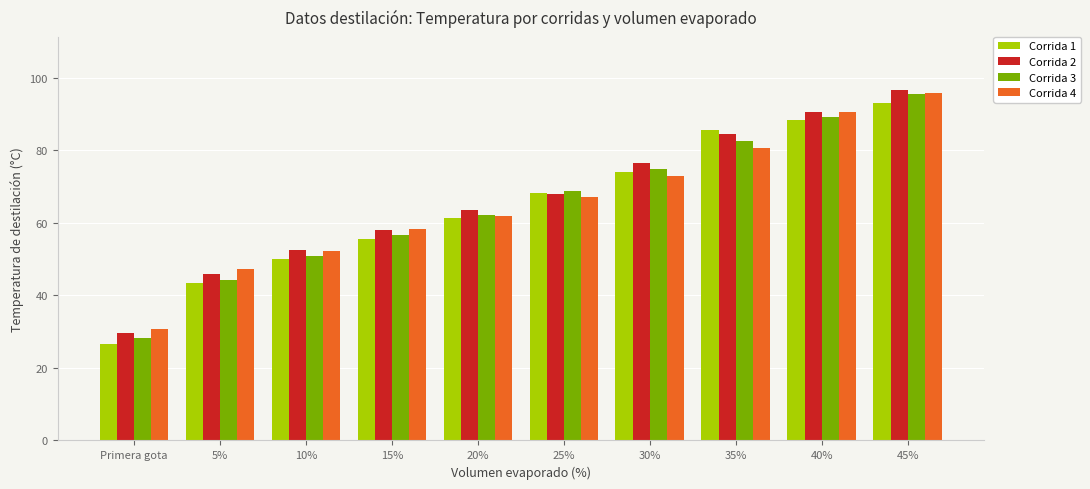

At which category is the sum across all series the highest?

45%